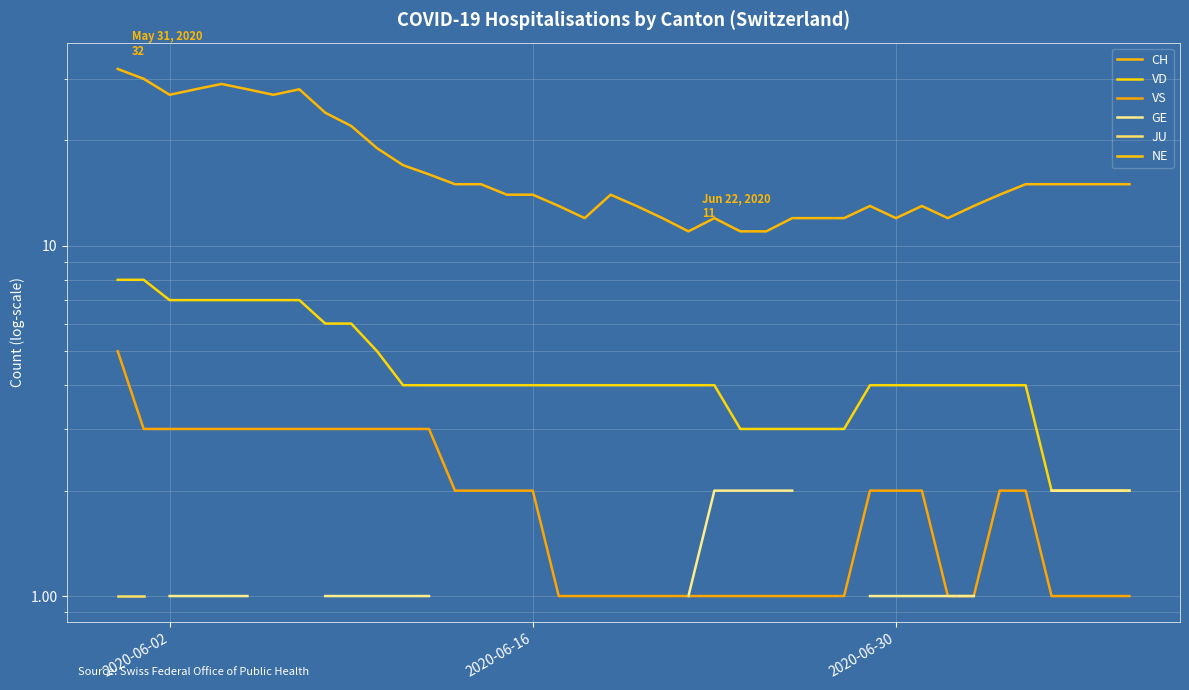

List the series in order of their overall mean, highest first.

CH, VD, VS, GE, JU, NE